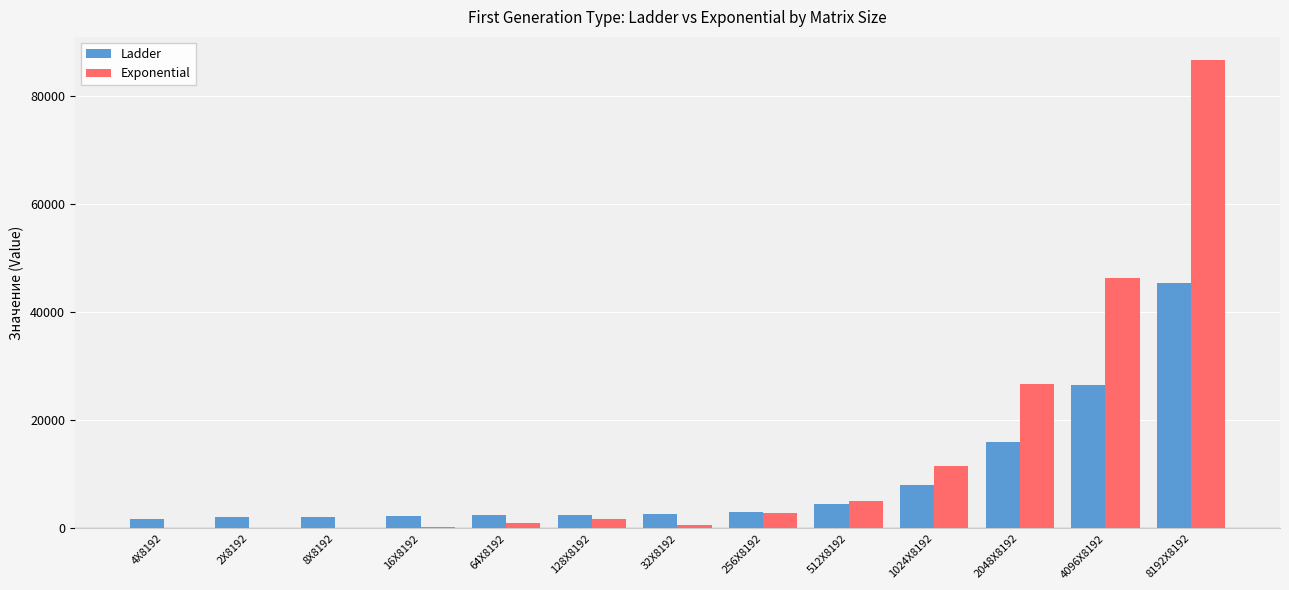

What is the maximum value shown in the chart?

86680